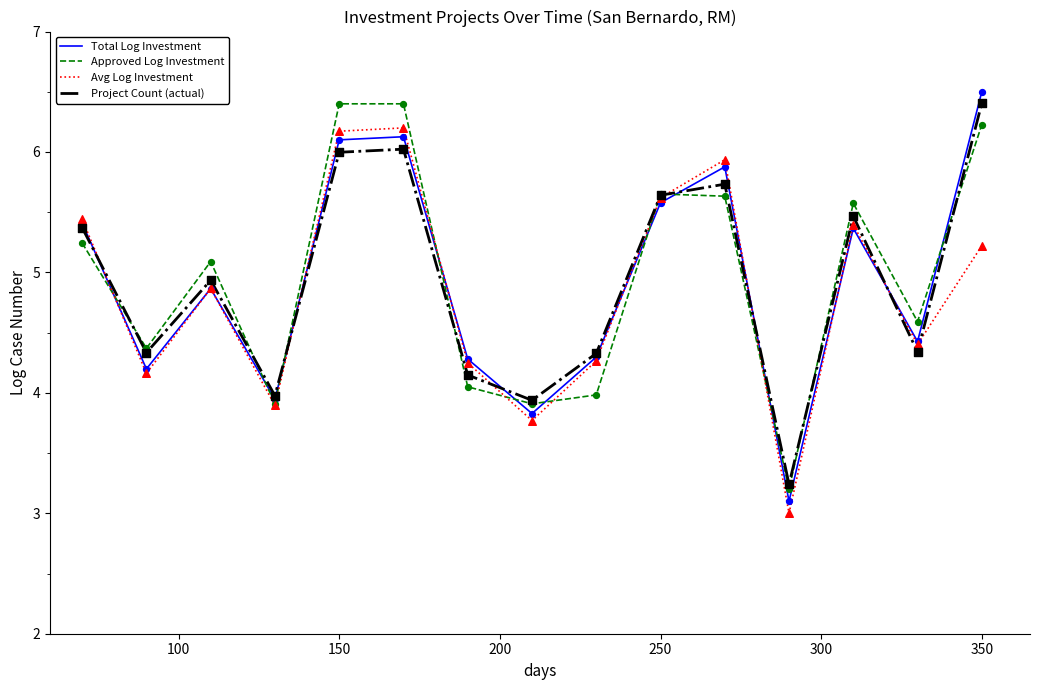

What are all the series names shown in the legend?

Total Log Investment, Approved Log Investment, Avg Log Investment, Project Count (actual)